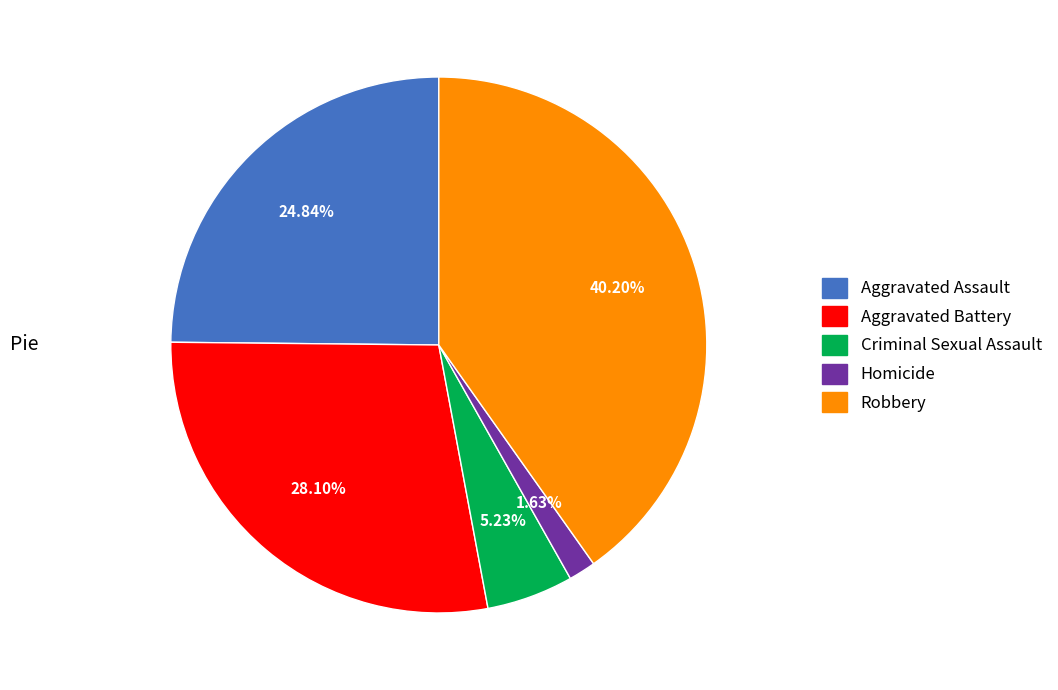

What percentage is the Robbery slice, to the nearest percent?

40%